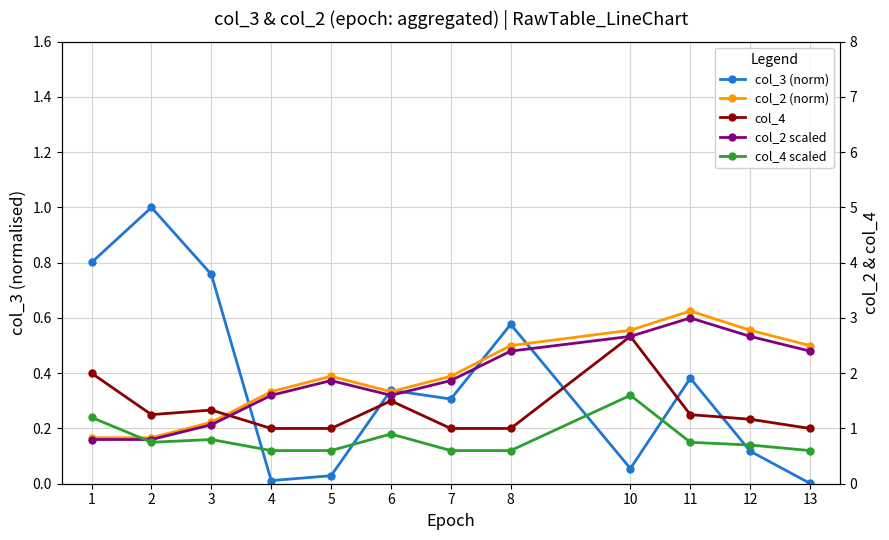

What is the maximum value for col_2 scaled?

3.0